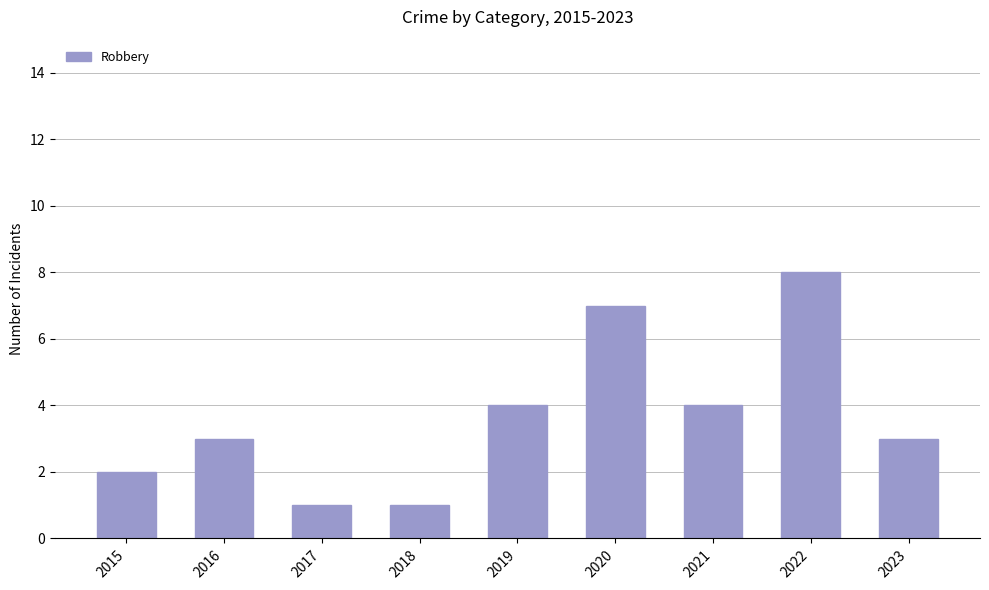

What is the average value?

4